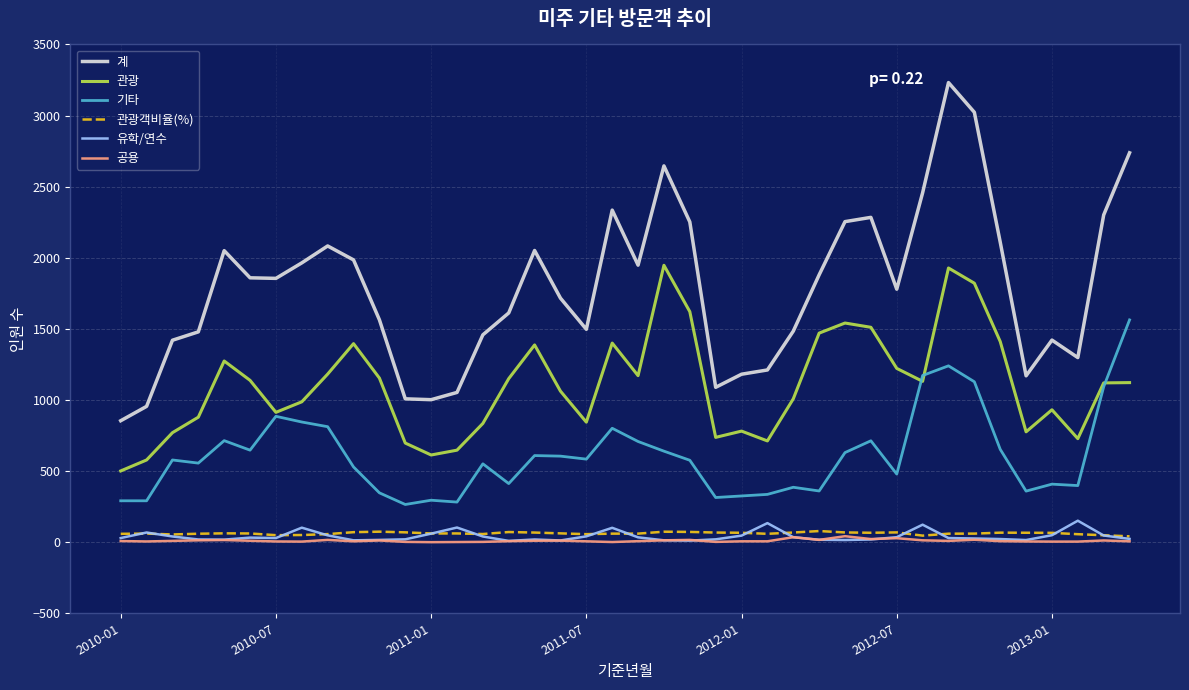

How many lines are shown in the chart?

6